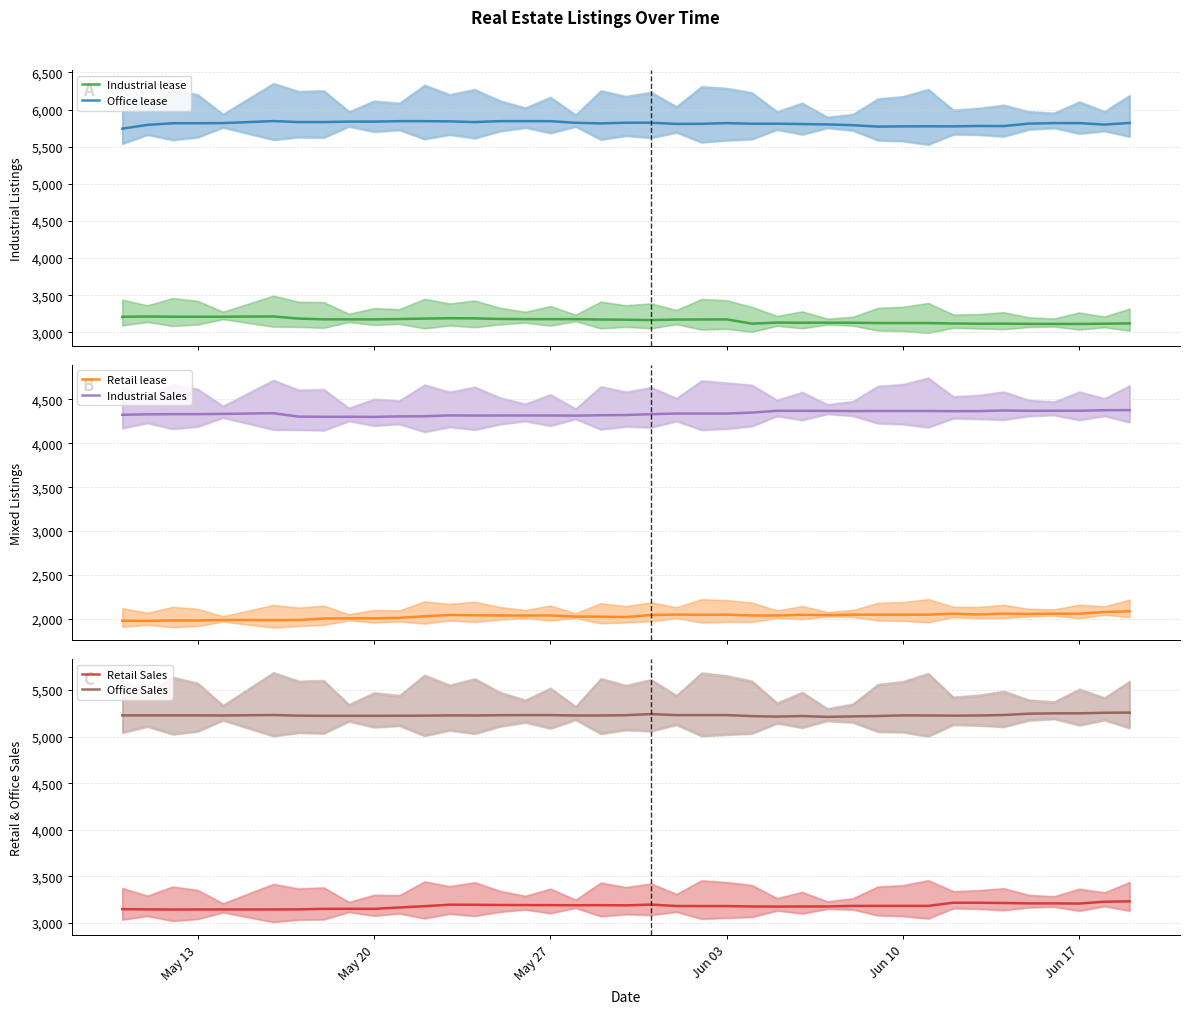

Reading left to right, list all the values displayed in this chart.

Industrial lease: 3209	3213	3210	3210	3210	3214	3185	3175	3175	3174	3179	3185	3190	3188	3180	3178	3177	3178	3172	3170	3165	3172	3173	3174	3117	3131	3129	3130	3129	3125	3125	3125	3119	3116	3117	3114	3113	3113	3116	3120
Office lease: 5742	5793	5815	5815	5817	5844	5831	5831	5837	5837	5843	5843	5840	5831	5843	5843	5843	5821	5813	5822	5822	5806	5807	5817	5808	5809	5804	5799	5789	5770	5773	5774	5773	5778	5777	5810	5817	5817	5797	5819
Retail lease: 1980	1978	1983	1983	1989	1987	1988	2005	2007	2007	2013	2031	2045	2042	2040	2039	2040	2027	2026	2022	2045	2050	2047	2049	2039	2039	2047	2044	2049	2049	2049	2049	2059	2051	2060	2057	2060	2060	2079	2087
Industrial Sales: 4324	4329	4331	4331	4334	4342	4303	4301	4301	4300	4306	4307	4317	4315	4316	4316	4316	4314	4319	4321	4331	4338	4338	4338	4349	4369	4369	4368	4366	4367	4367	4367	4365	4366	4373	4369	4370	4370	4376	4377
Retail Sales: 3149	3147	3145	3146	3146	3146	3147	3152	3153	3152	3167	3181	3197	3196	3194	3193	3192	3191	3192	3190	3198	3183	3182	3182	3178	3177	3178	3178	3184	3184	3184	3184	3218	3218	3215	3211	3211	3209	3229	3233
Office Sales: 5227	5227	5227	5227	5226	5231	5224	5222	5222	5222	5223	5224	5227	5226	5229	5230	5230	5226	5226	5229	5241	5230	5230	5230	5219	5214	5220	5211	5216	5220	5227	5226	5224	5226	5231	5245	5249	5249	5255	5257